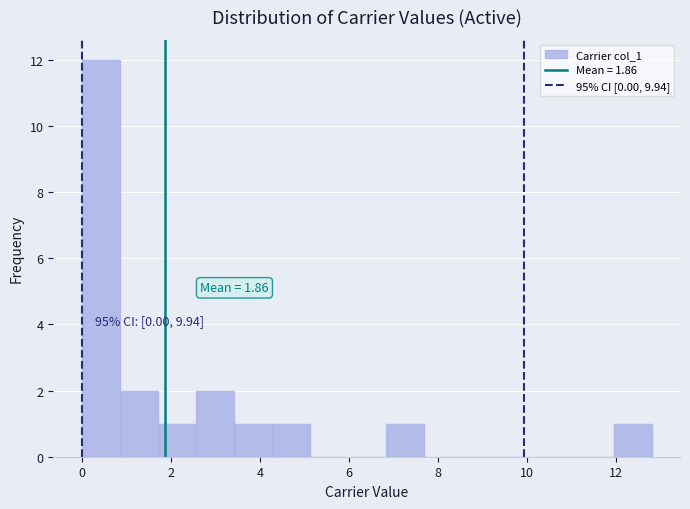

Over which range of the x-axis is the bar tallest?

0.0 to 0.8